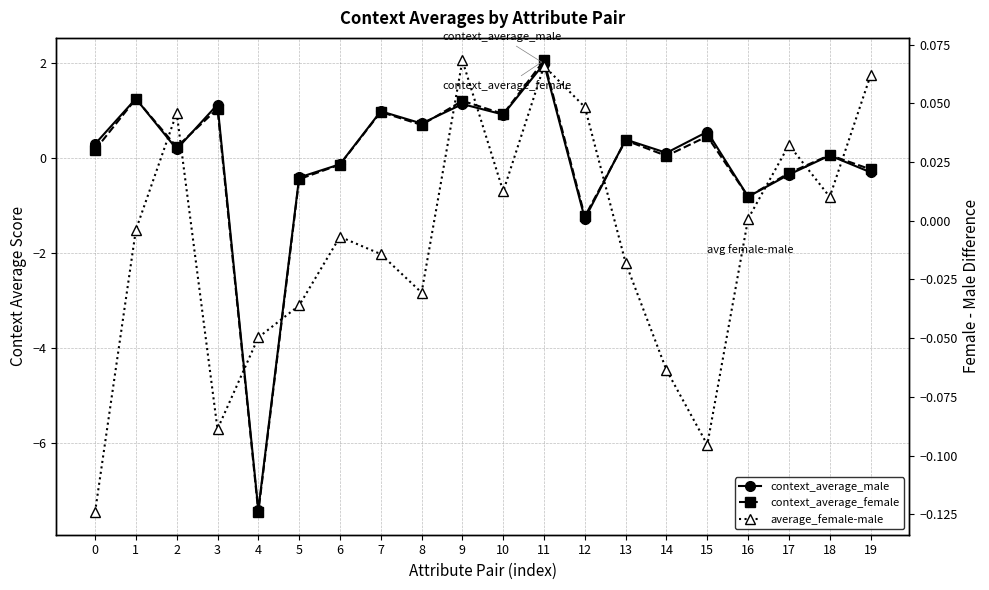

How many values in average_female-male are below zero?

11